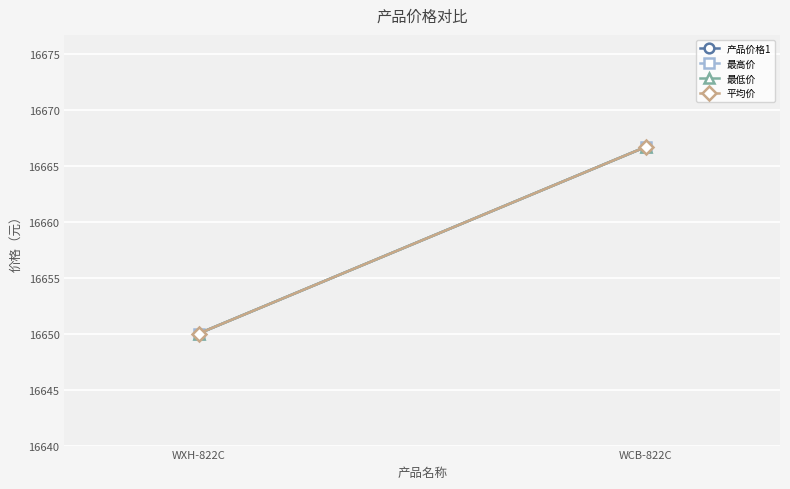

What is the sum of all 最高价 values?

33316.7